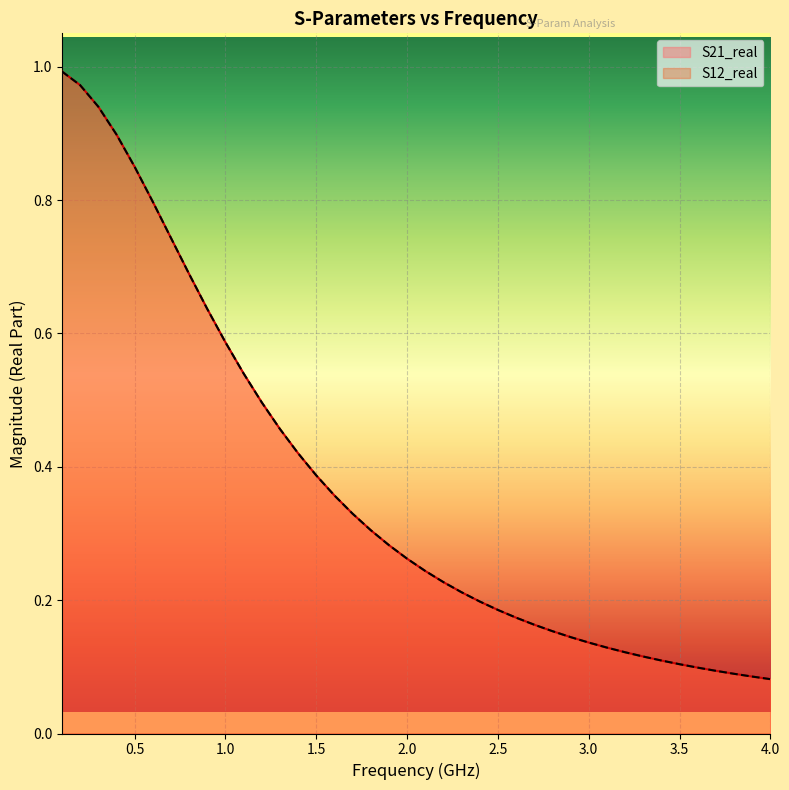

Does the chart display data point markers on the line(s)?

No